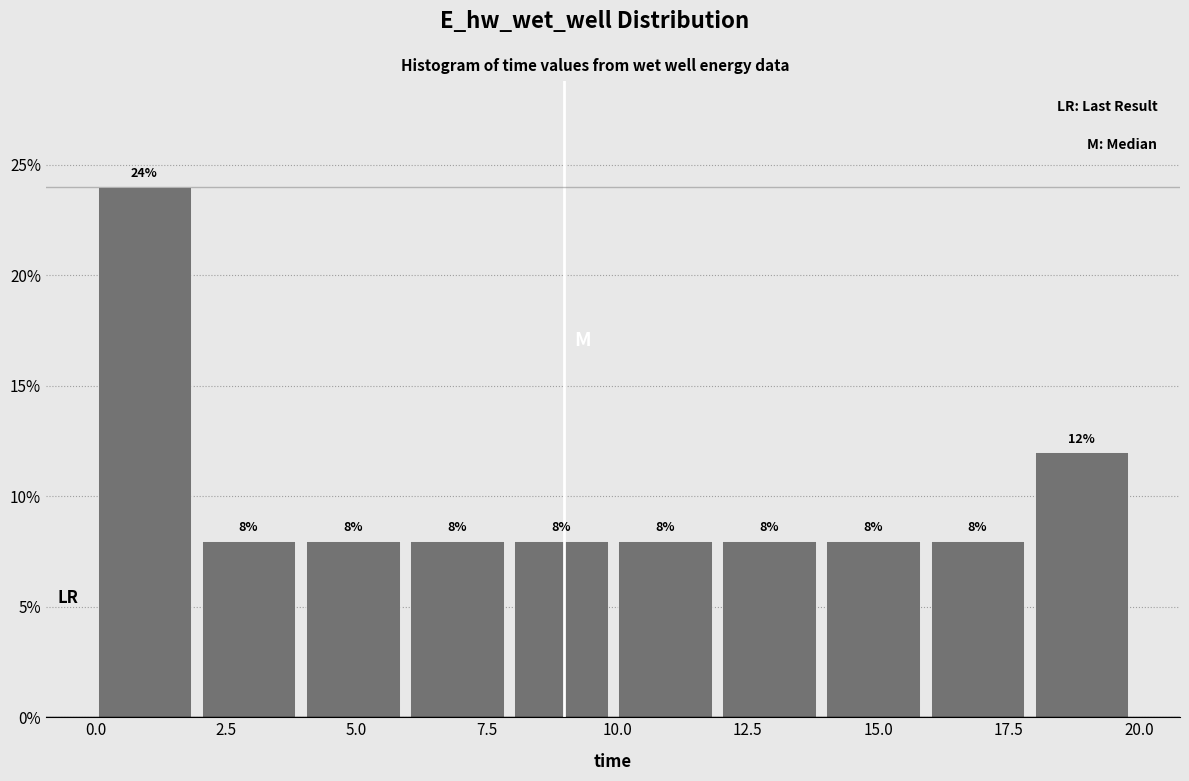

Read against the x-axis, roughly where is the centre of the tallest bar?

1.0